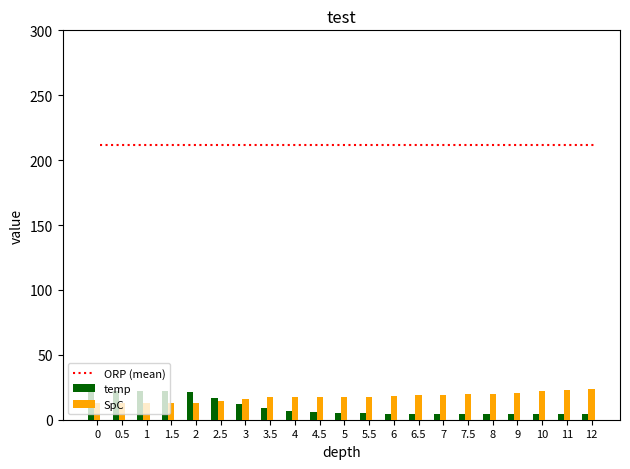

Where is SpC nearest to the value 17?

5